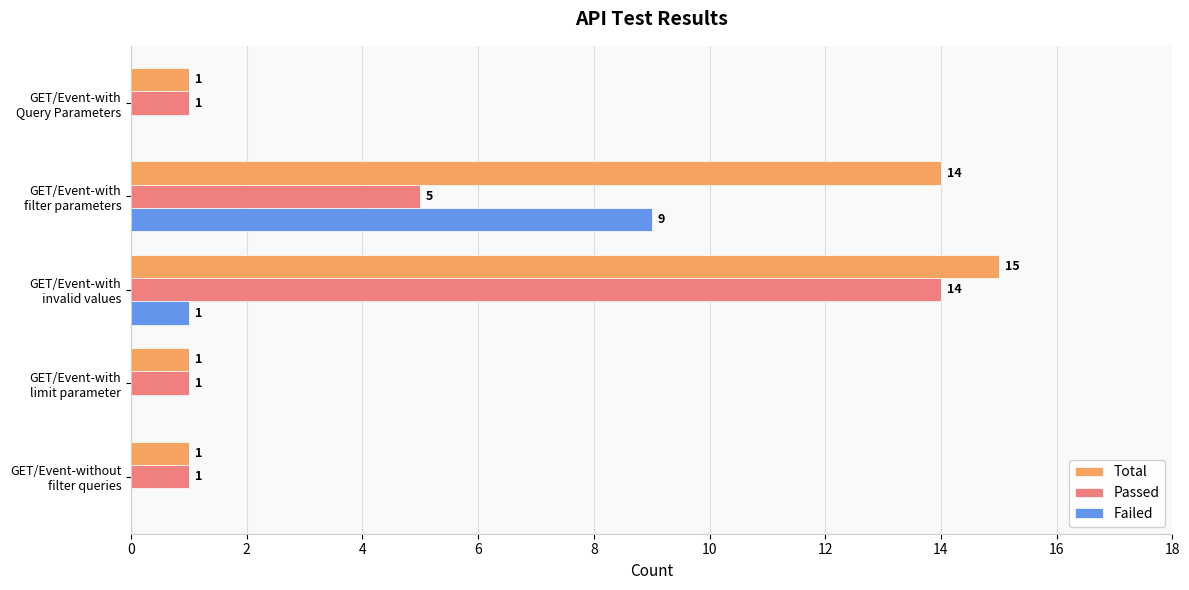

How many Failed values are between 0 and 1?

4